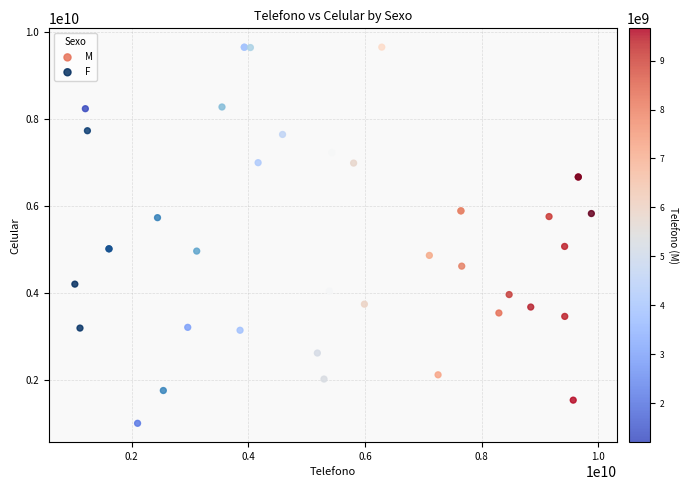

Which series contains the lowest Y value?

M